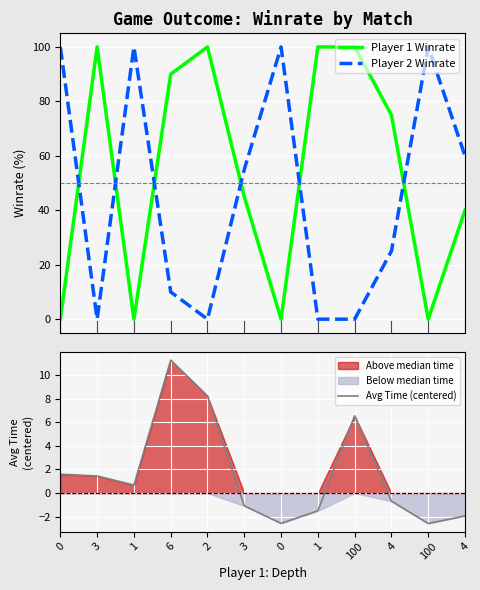

What are all the series names shown in the legend?

Player 1 Winrate, Player 2 Winrate, Avg Time (centered)